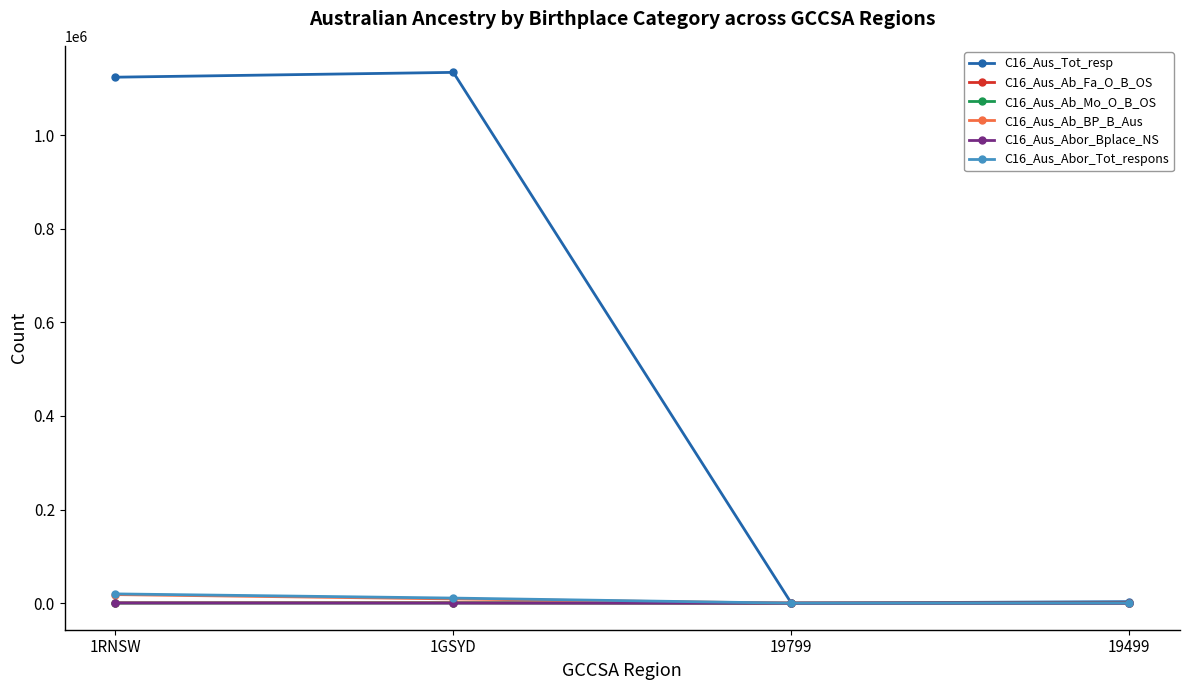

What is the greatest value displayed?

1133985